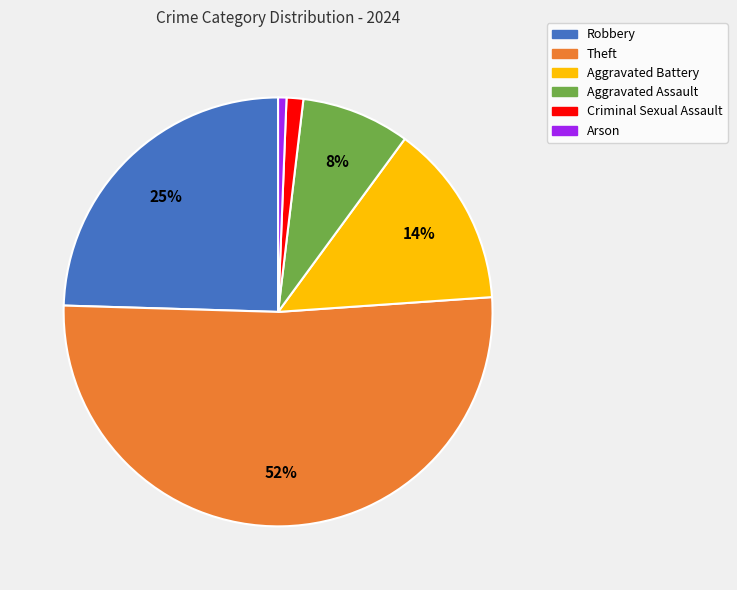

How many slices are in this pie chart?

6